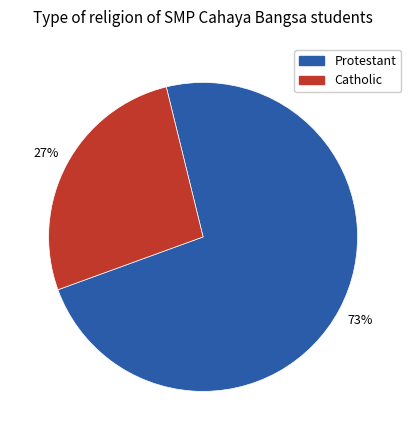

Which has a higher value, Protestant or Catholic?

Protestant